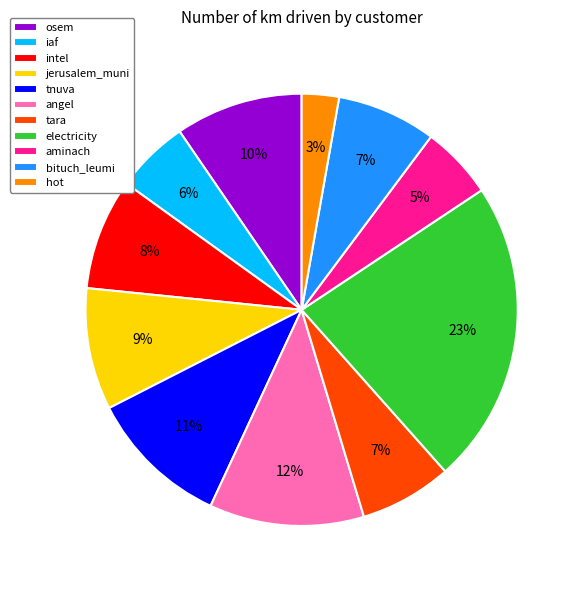

To the nearest percent, what percentage of the pie is bituch_leumi?

7%